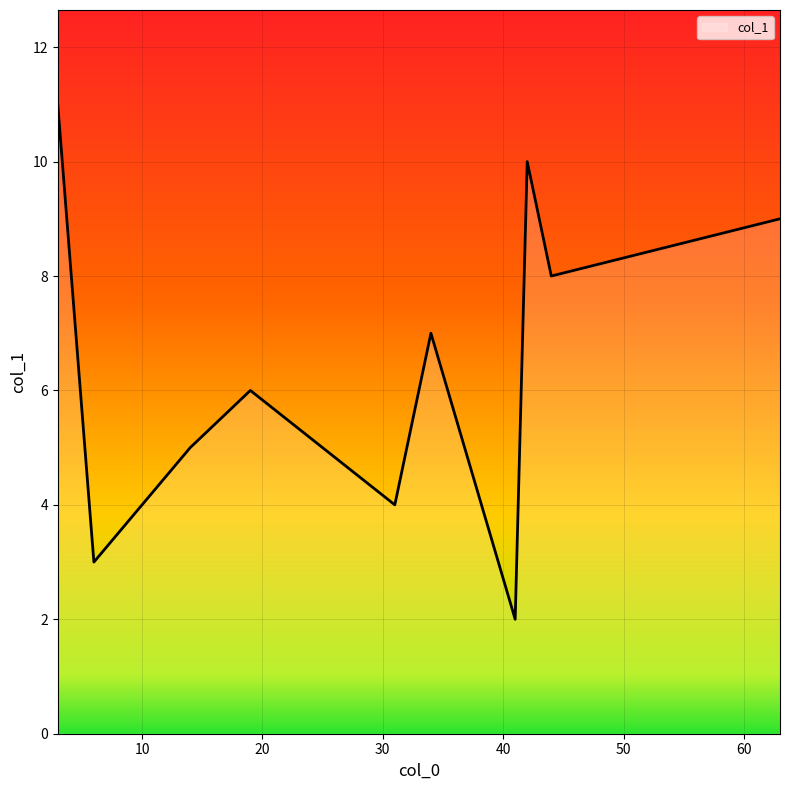

What is the difference between the maximum and minimum values?

9